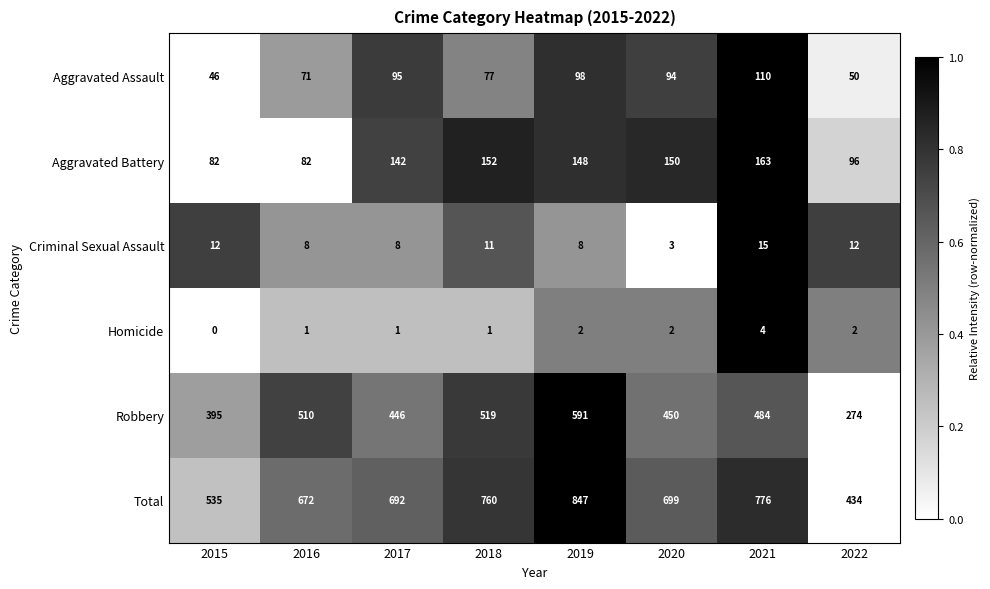

How many distinct data groups are displayed?

6